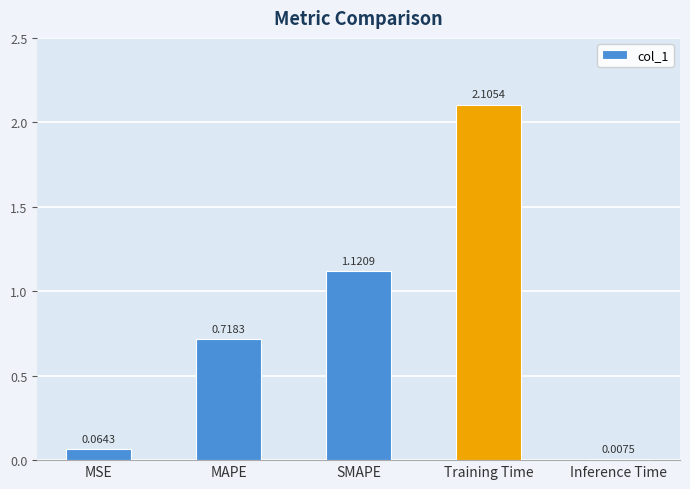

Which label corresponds to the largest value in the chart?

Training Time